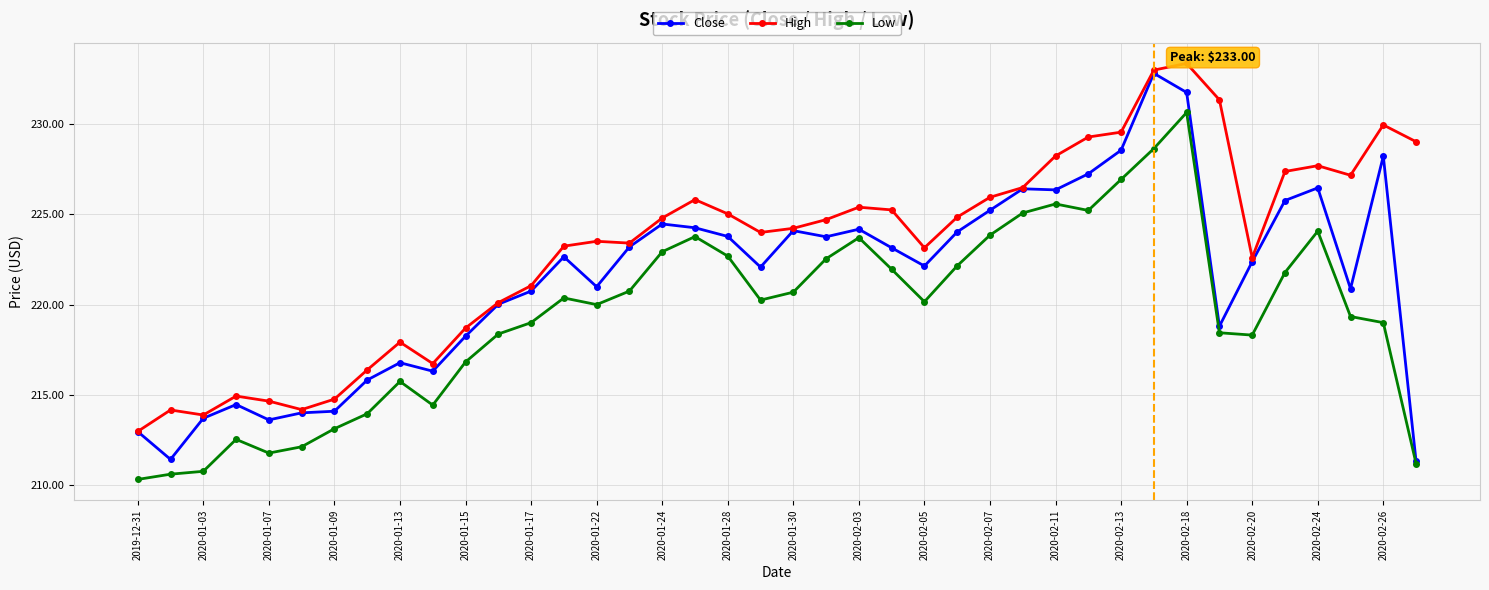

What is the value of the High point at the 6th from the left?

214.2